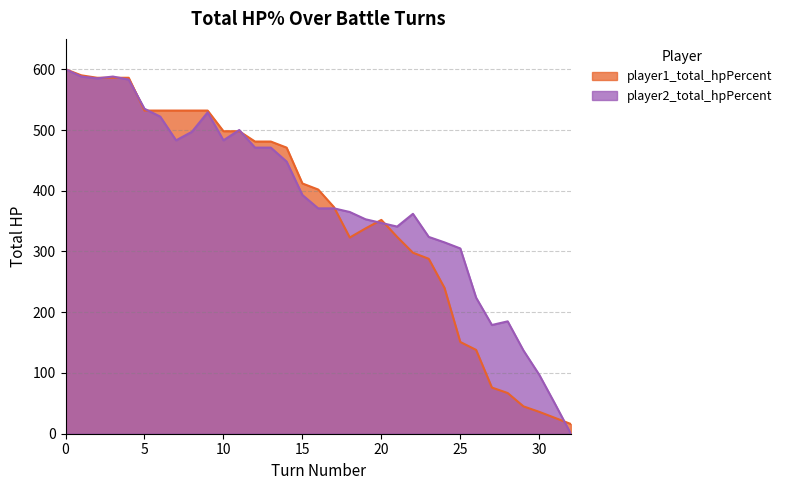

In player2_total_hpPercent, how many points are lower than both neighbors (excluding endpoints)?

5